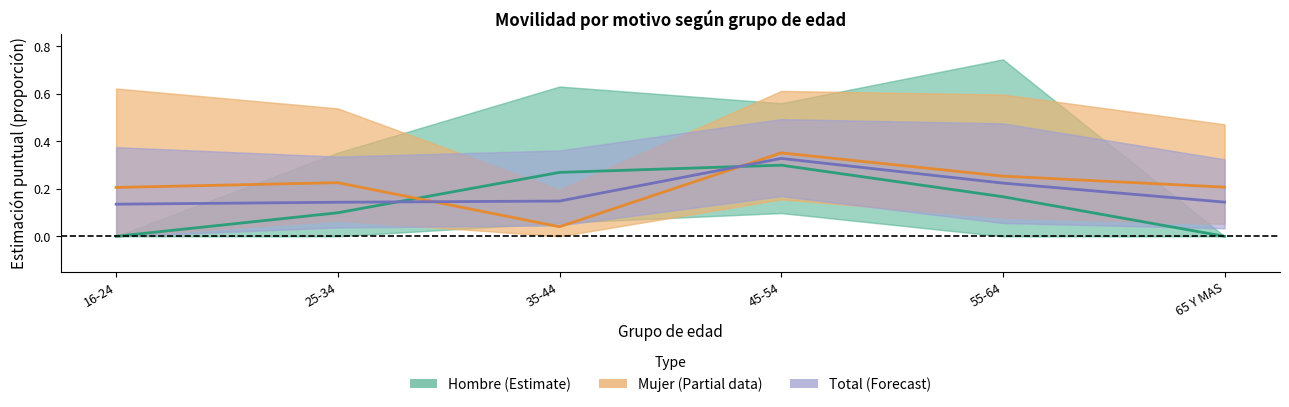

Reading left to right, list all the values displayed in this chart.

Hombre (Estimate): 0.0	0.1	0.3	0.3	0.2	0.0
Mujer (Partial data): 0.2	0.2	0.0	0.4	0.3	0.2
Total (Forecast): 0.1	0.1	0.1	0.3	0.2	0.1